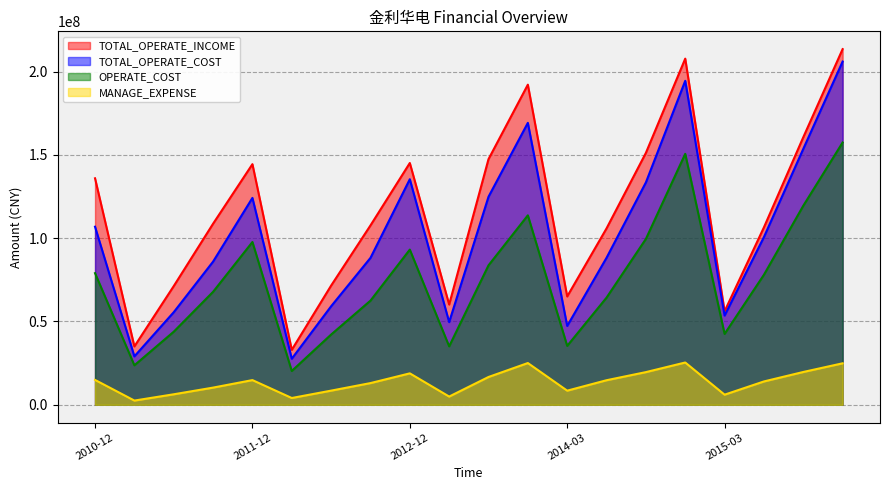

What is the sum of all TOTAL_OPERATE_COST values?

2032534509.9